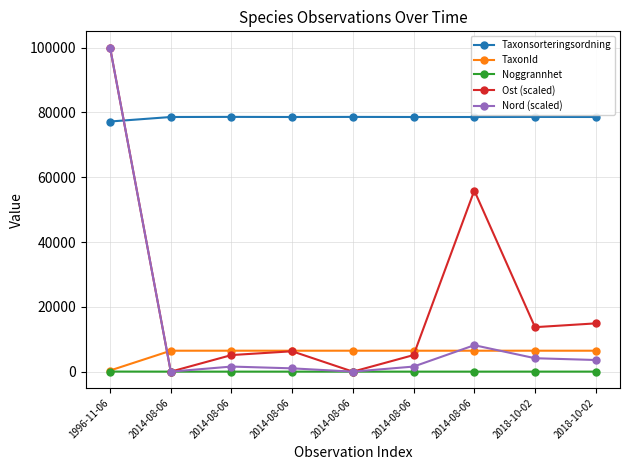

Which category has the highest value in the Noggrannhet series?

1996-11-06